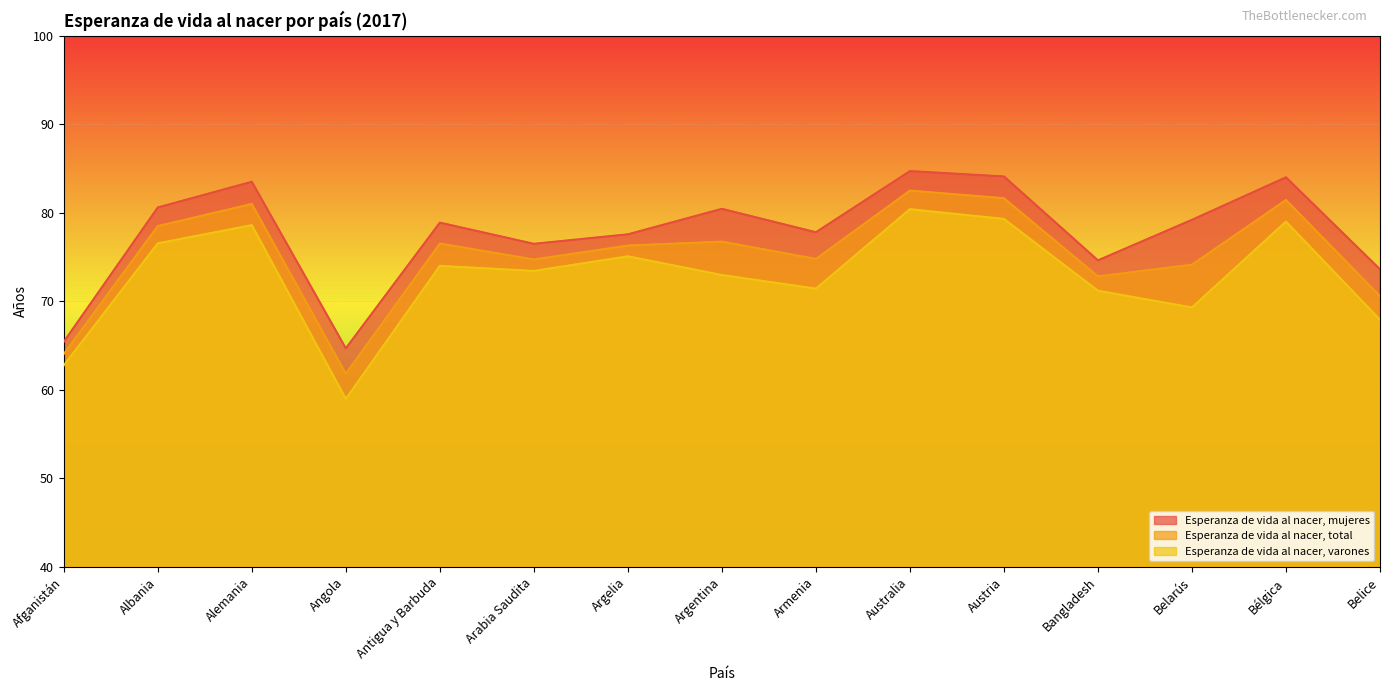

What are all the series names shown in the legend?

Esperanza de vida al nacer, mujeres, Esperanza de vida al nacer, total, Esperanza de vida al nacer, varones